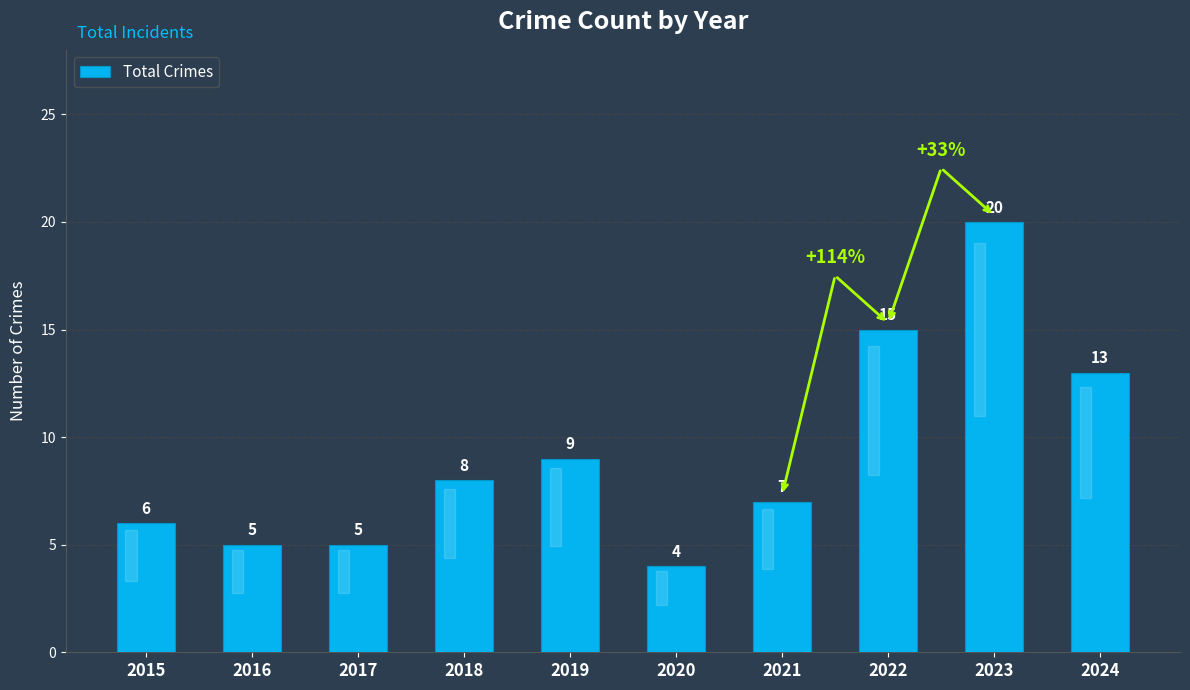

Where is the data nearest to the value 12?

2024